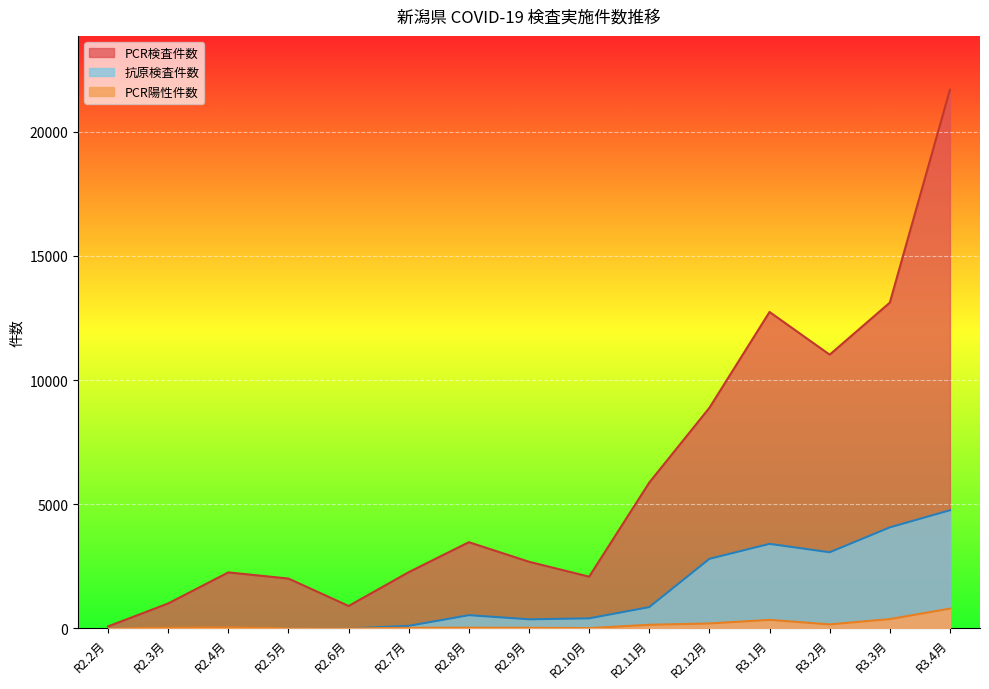

What is the average value of the 抗原検査件数 series?

1358